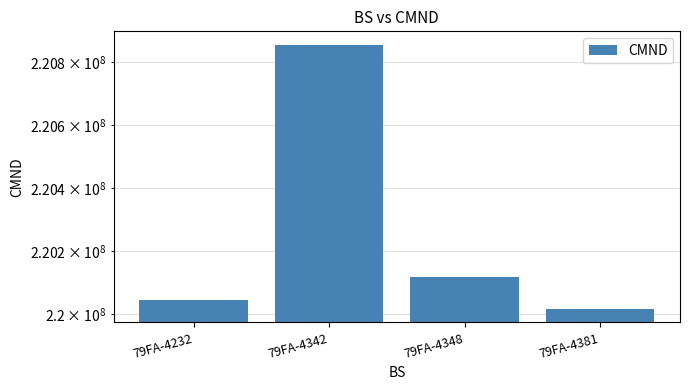

Reading left to right, extract all data points from this chart.

79FA-4232=220045819	79FA-4342=220855187	79FA-4348=220118835	79FA-4381=220015950